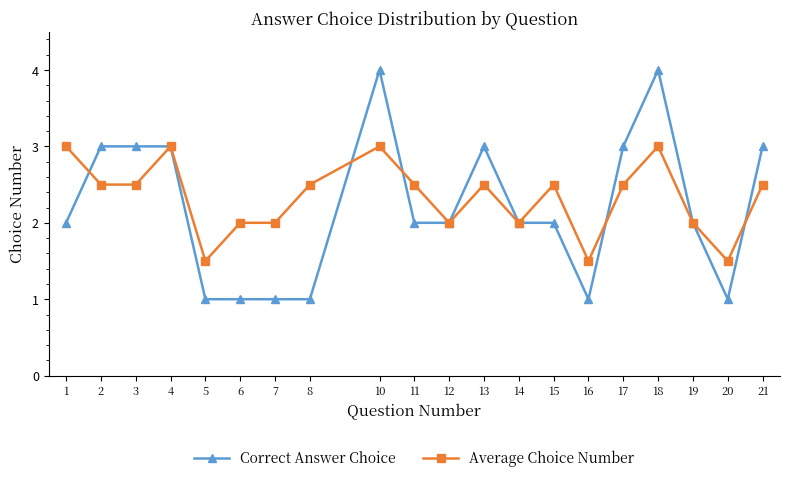

Where is the first local maximum for Average Choice Number?

4